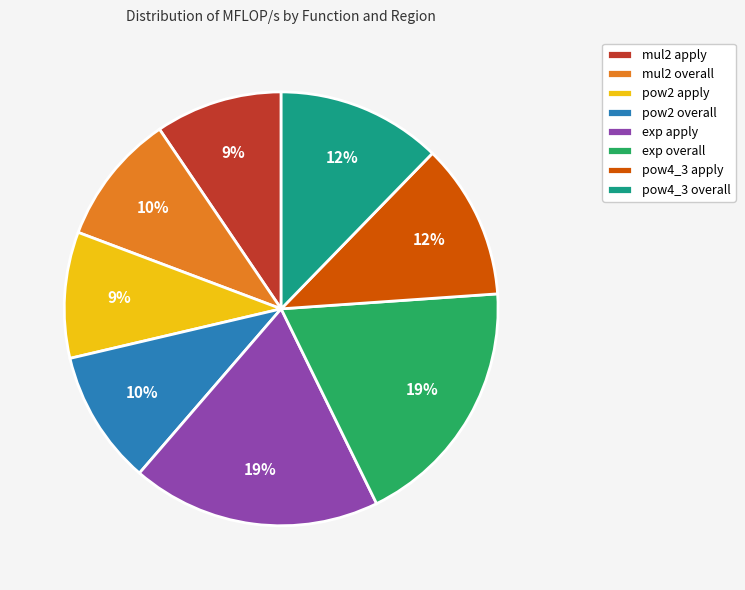

To the nearest percent, what is the combined percentage of mul2 apply and exp overall?

28%